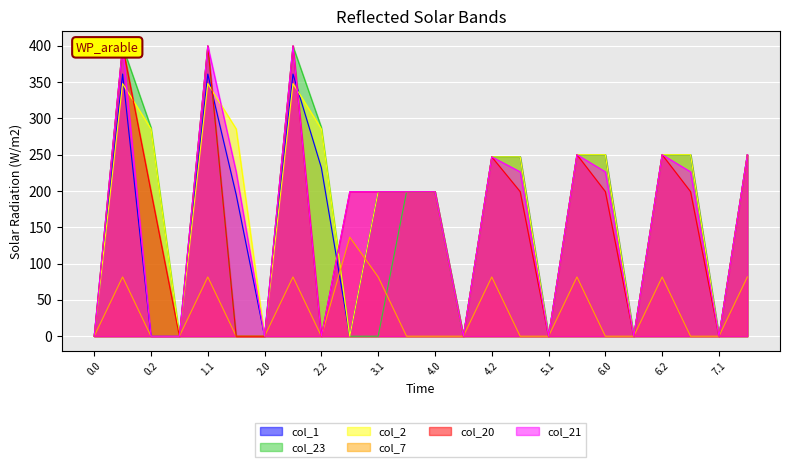

Rank the series at 3.2 from highest to lowest value.

col_1, col_23, col_2, col_20, col_21, col_7